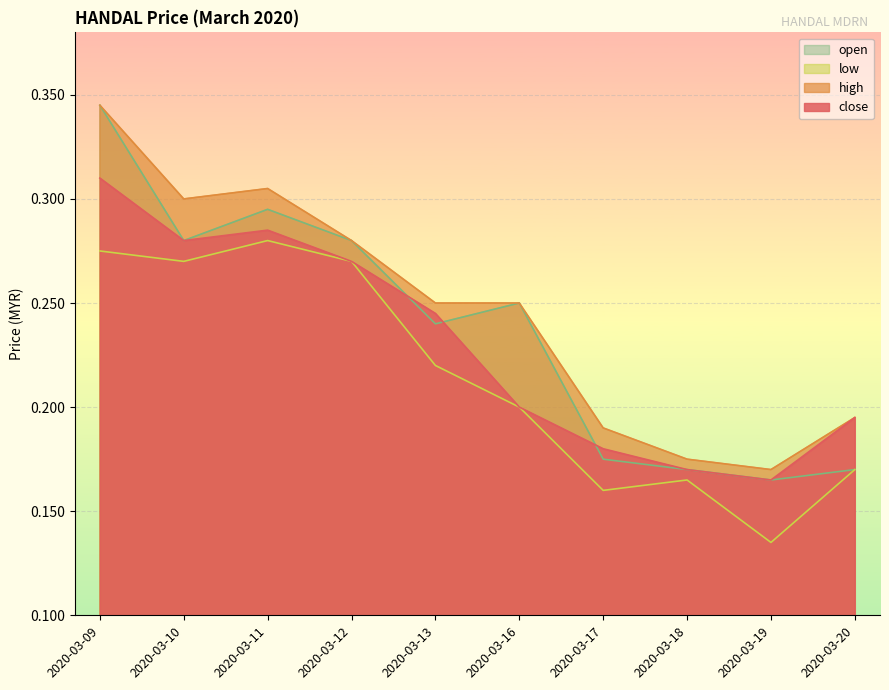

Rank the categories by low value from lowest to highest.

2020-03-19, 2020-03-17, 2020-03-18, 2020-03-20, 2020-03-16, 2020-03-13, 2020-03-10, 2020-03-12, 2020-03-09, 2020-03-11